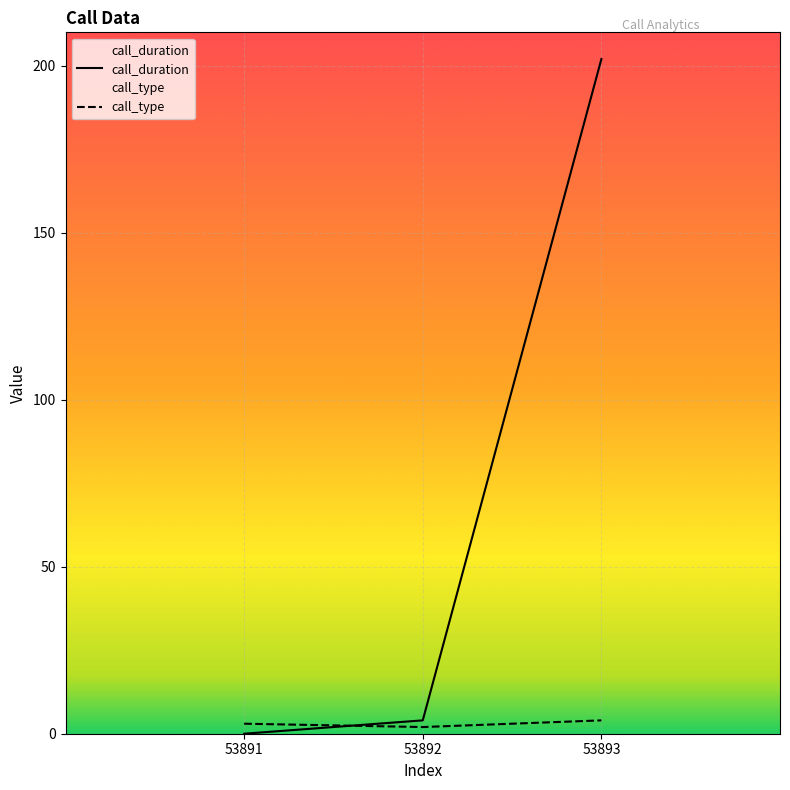

Between 53893 and 53892, which is larger?

53893